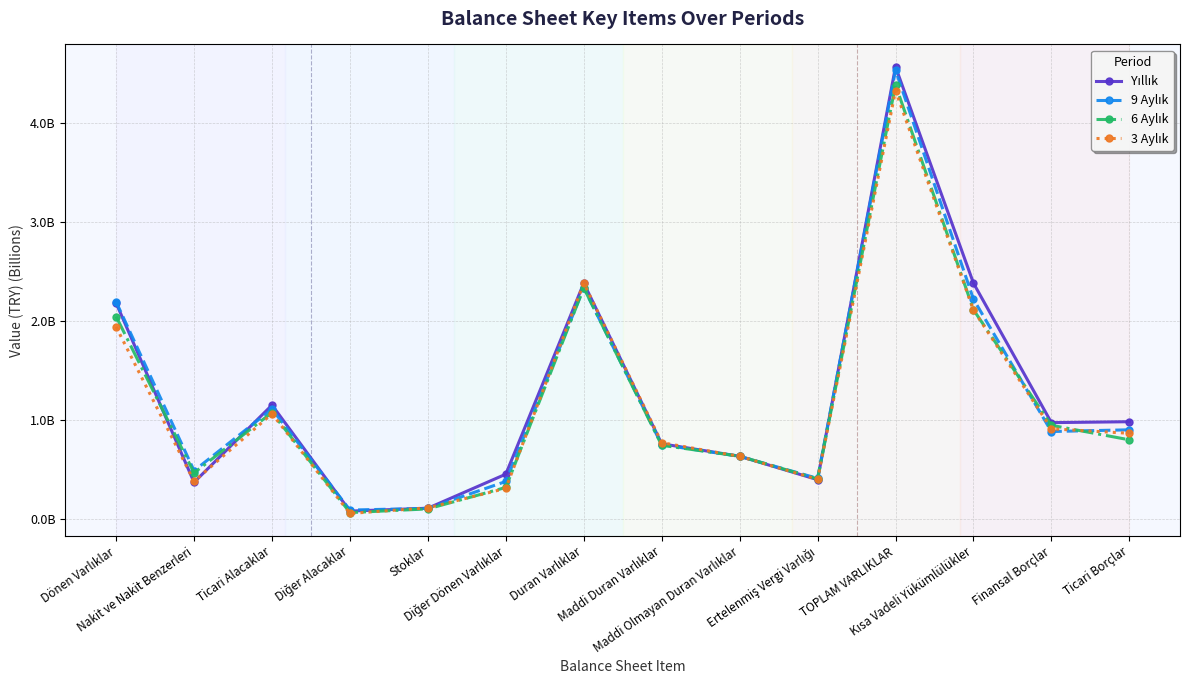

Which series has the largest total across all categories?

Yıllık